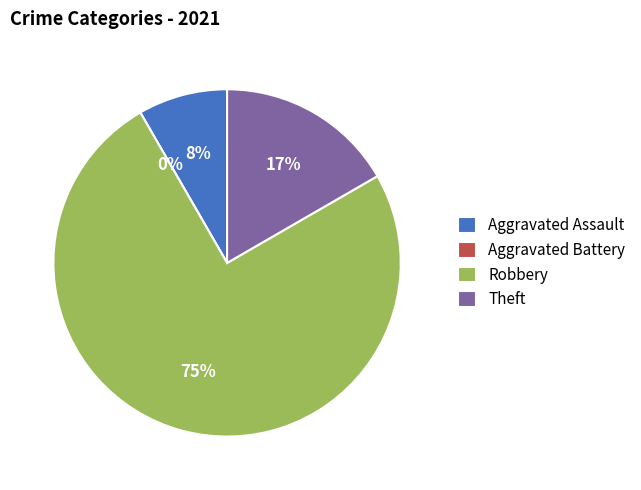

Approximately how many times larger is the value at Theft compared to Robbery?

0.2